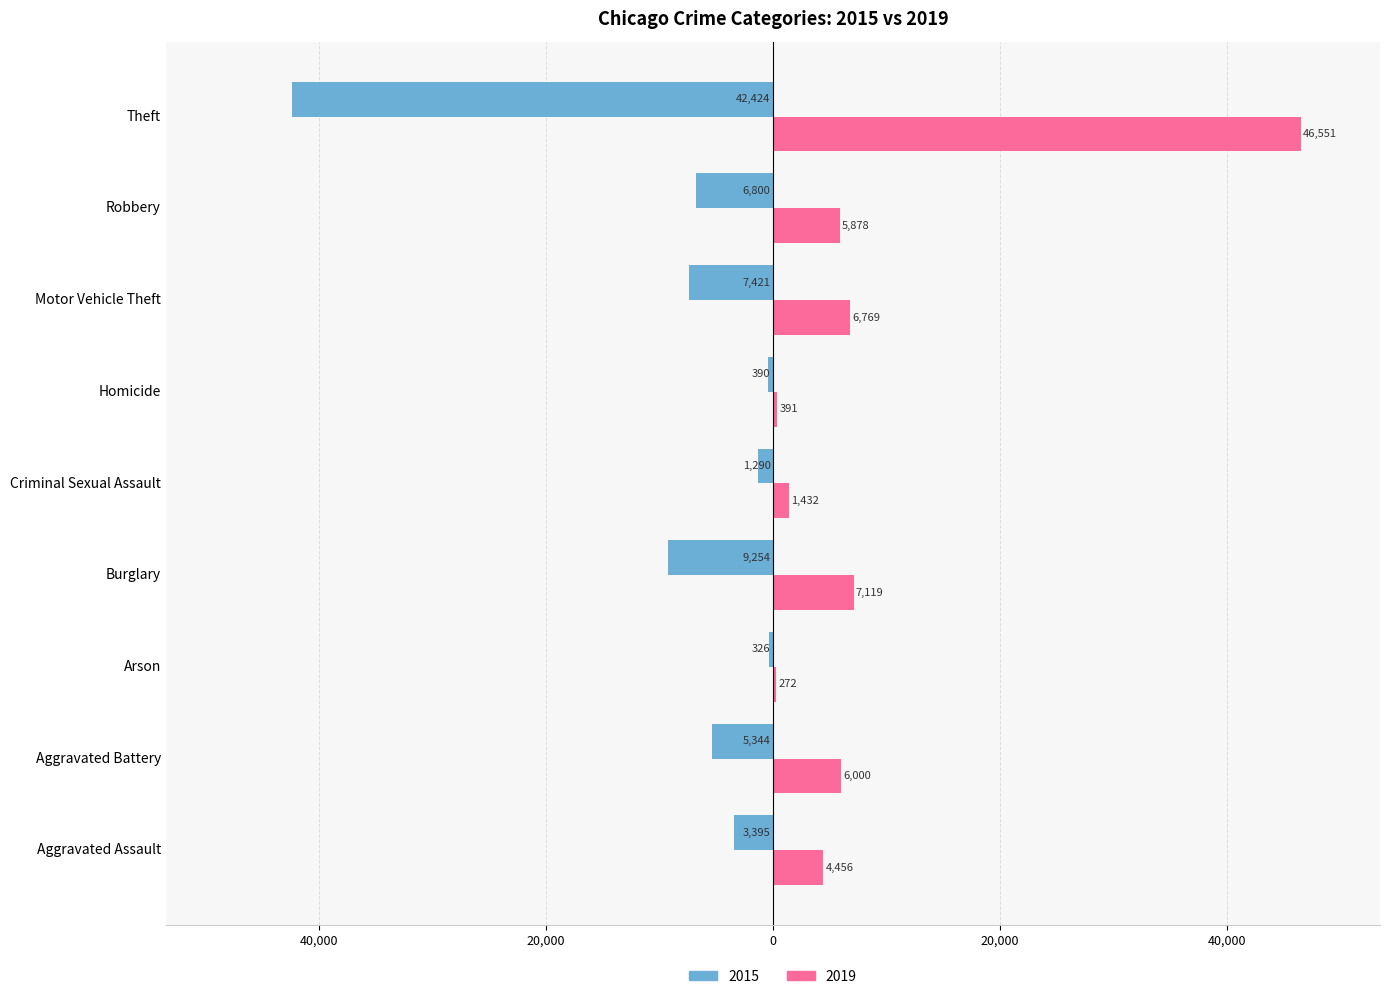

What is the value of the 2015 bar at the 3rd from the left?

-326